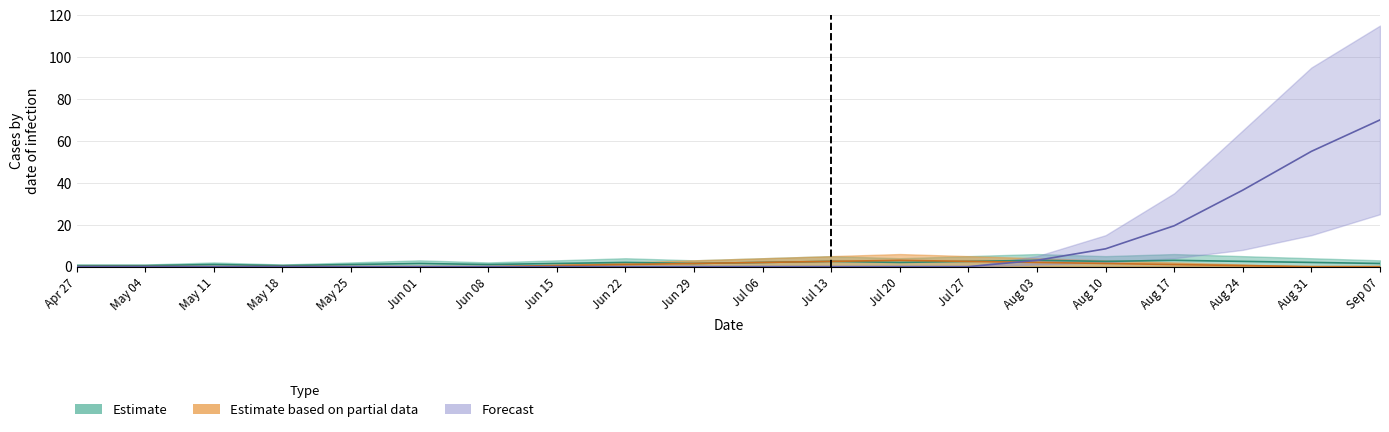

Reading right to left, what are all the values shown in this chart?

Estimate_high: 1.5	2.0	2.5	3.0	2.5	3.0	2.5	2.0	2.5	2.0	1.5	2.0	1.5	1.0	1.5	1.0	0.5	1.0	0.5	0.5
Partial_high: 0.0	0.0	0.5	1.0	1.5	2.0	2.5	3.0	2.5	2.0	1.5	1.0	0.5	0.0	0.0	0.0	0.0	0.0	0.0	0.0
Forecast_low: 70.0	55.0	36.5	19.5	8.5	3.0	0.0	0.0	0.0	0.0	0.0	0.0	0.0	0.0	0.0	0.0	0.0	0.0	0.0	0.0